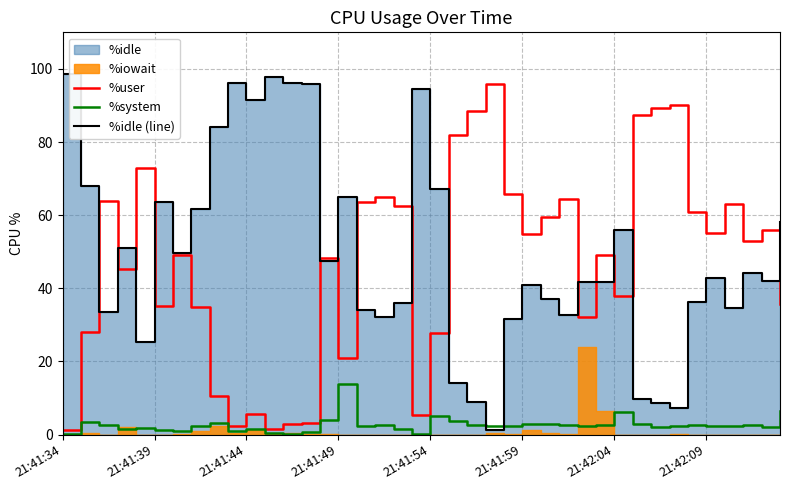

How many interior local peaks does the %idle (line) series have?

10